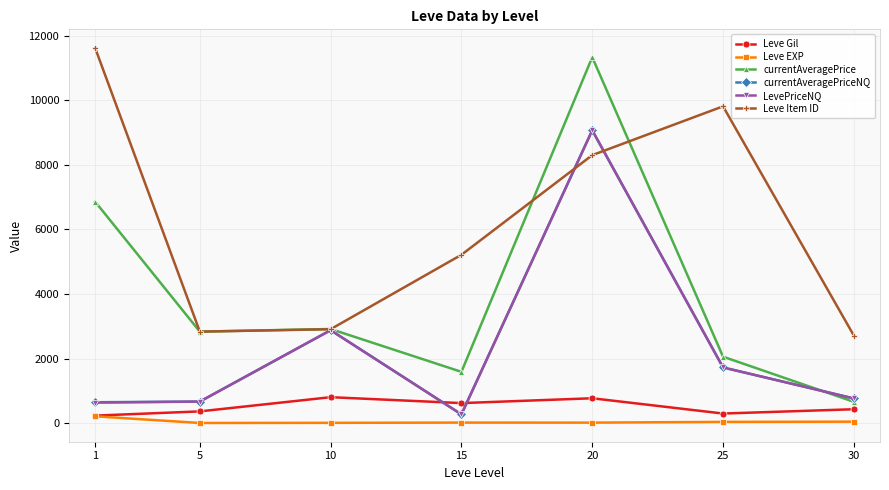

What is the greatest value displayed?

11620.0